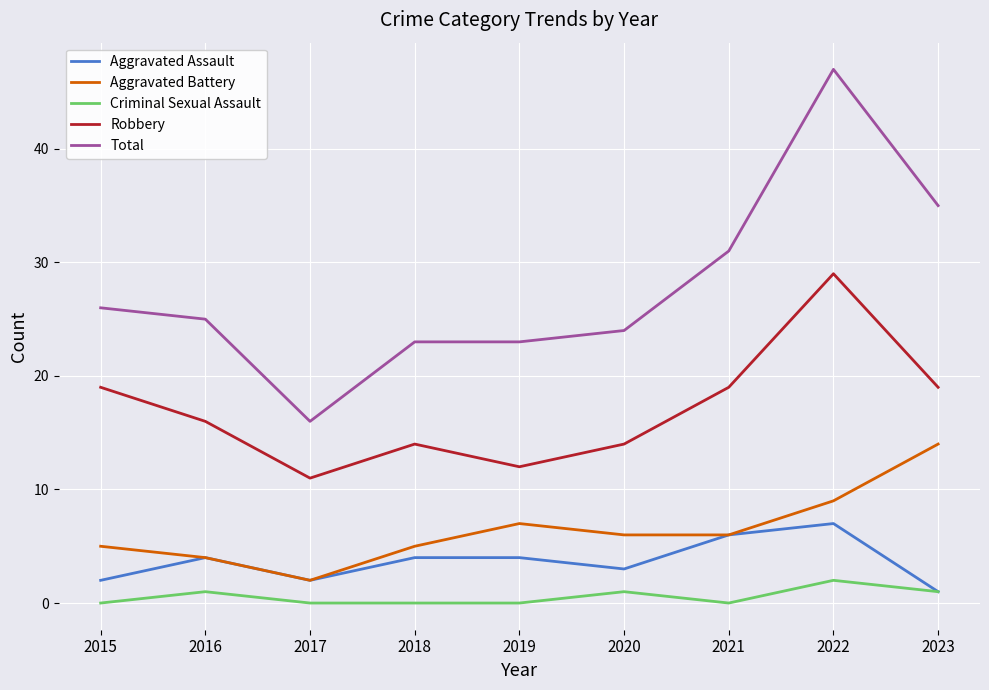

Reading right to left, what are all the values shown in this chart?

Aggravated Assault: 2023=1	2022=7	2021=6	2020=3	2019=4	2018=4	2017=2	2016=4	2015=2
Aggravated Battery: 2023=14	2022=9	2021=6	2020=6	2019=7	2018=5	2017=2	2016=4	2015=5
Criminal Sexual Assault: 2023=1	2022=2	2021=0	2020=1	2019=0	2018=0	2017=0	2016=1	2015=0
Robbery: 2023=19	2022=29	2021=19	2020=14	2019=12	2018=14	2017=11	2016=16	2015=19
Total: 2023=35	2022=47	2021=31	2020=24	2019=23	2018=23	2017=16	2016=25	2015=26